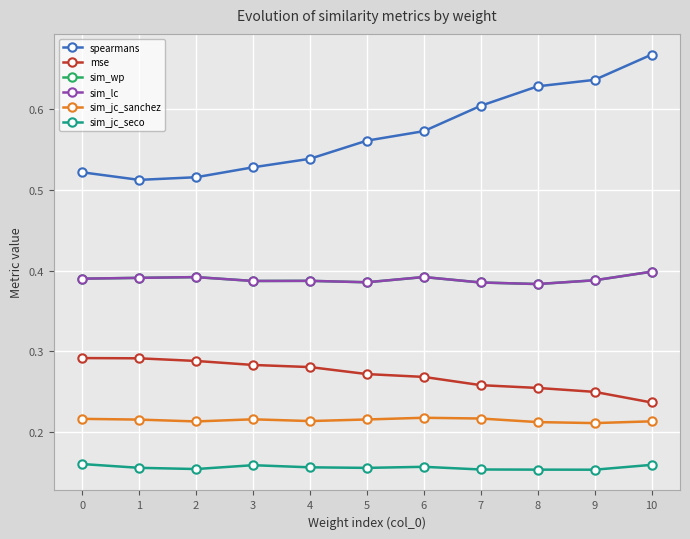

Does the chart have visible grid lines?

Yes